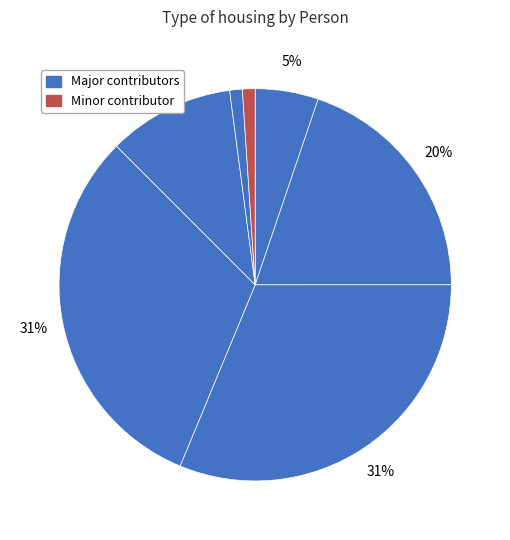

How many segments does this pie chart have?

7